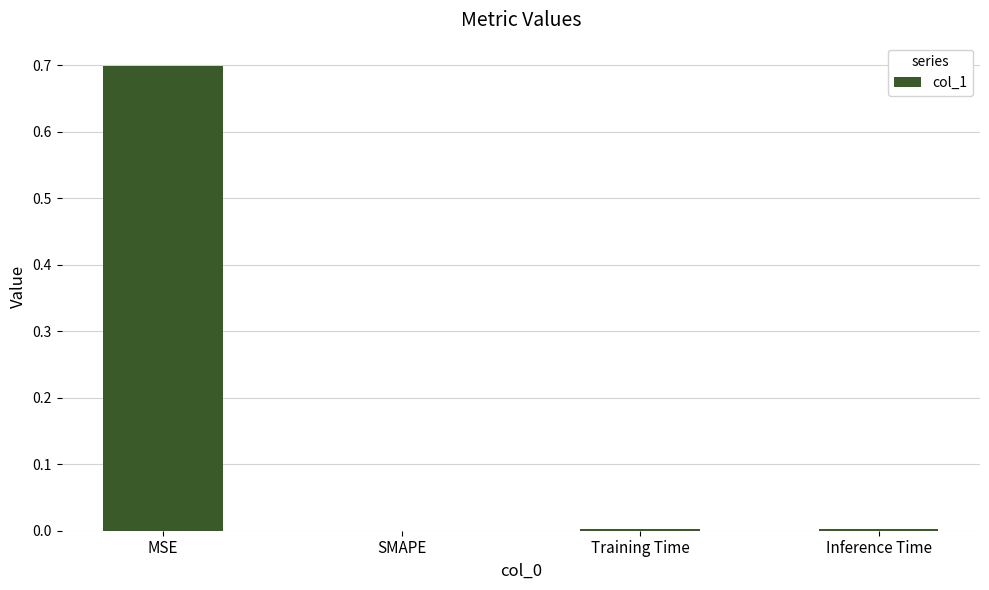

Which label corresponds to the largest value in the chart?

MSE